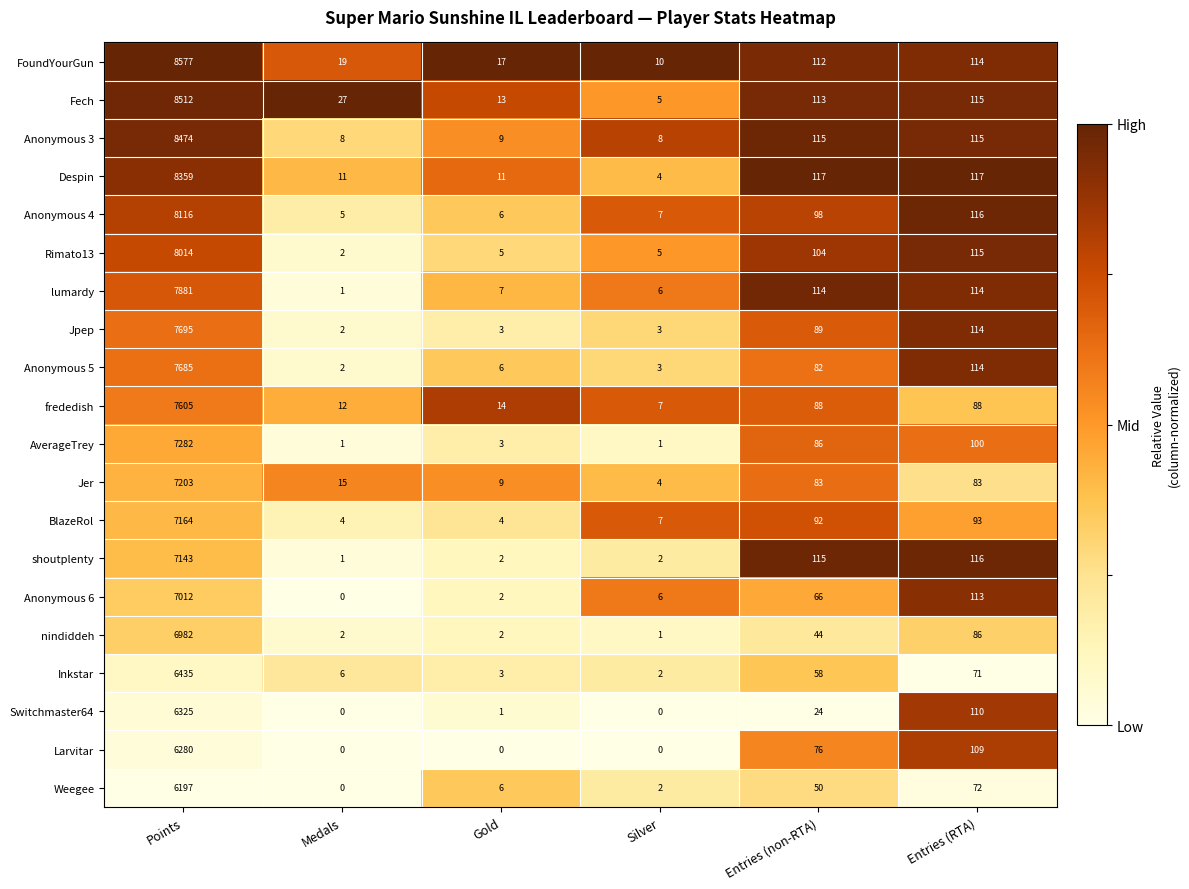

Which series has the largest total across all categories?

FoundYourGun